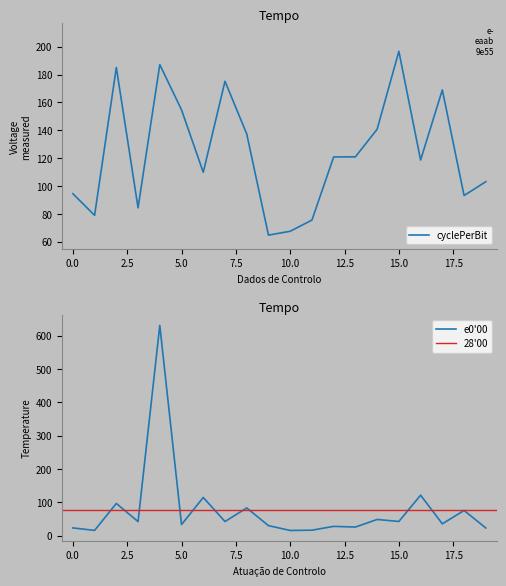

What is the average value of the cyclePerBit series?

123.9